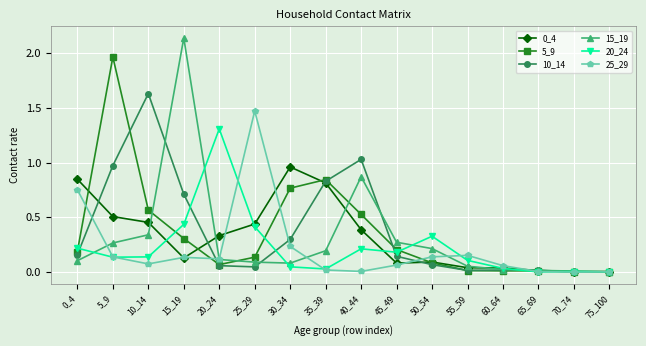

Which label corresponds to the largest value in the chart?

15_19